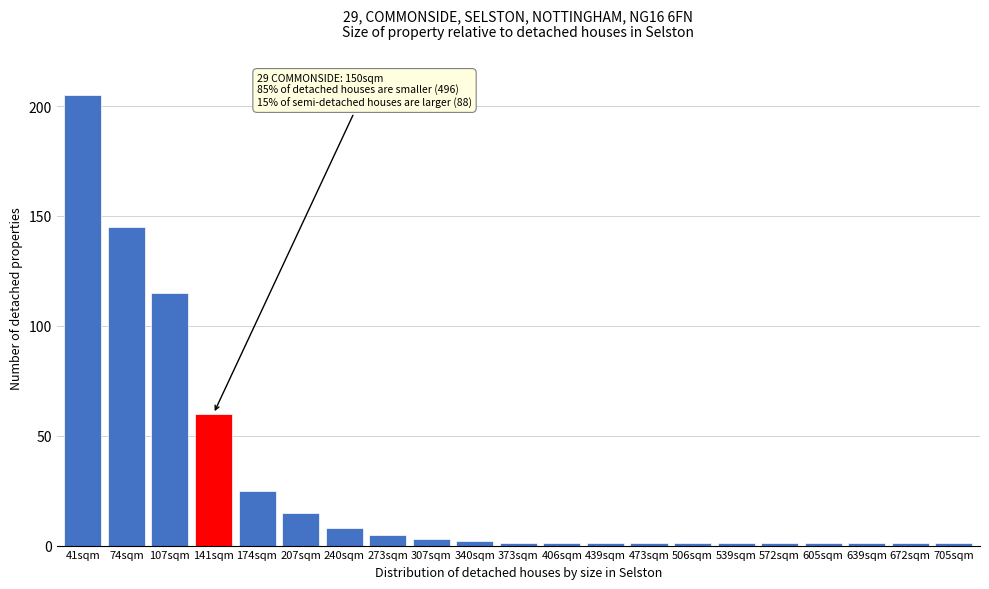

Reading left to right, extract all data points from this chart.

41sqm=205	74sqm=145	107sqm=115	141sqm=60	174sqm=25	207sqm=15	240sqm=8	273sqm=5	307sqm=3	340sqm=2	373sqm=1	406sqm=1	439sqm=1	473sqm=1	506sqm=1	539sqm=1	572sqm=1	605sqm=1	639sqm=1	672sqm=1	705sqm=1